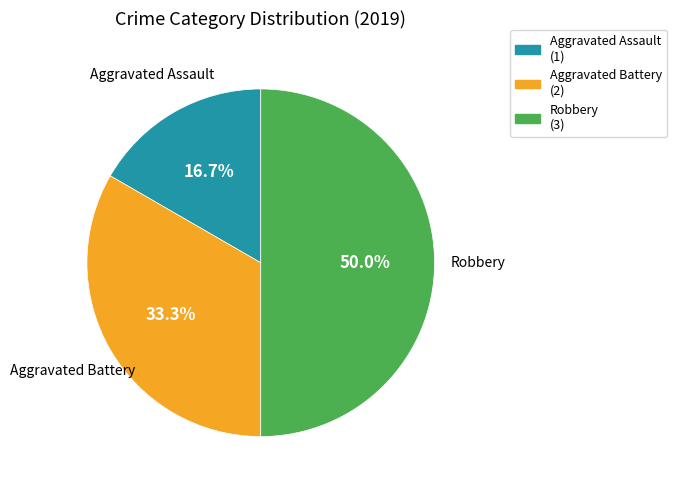

To the nearest percent, what is the difference between the Robbery and Aggravated Battery slice percentages?

17%